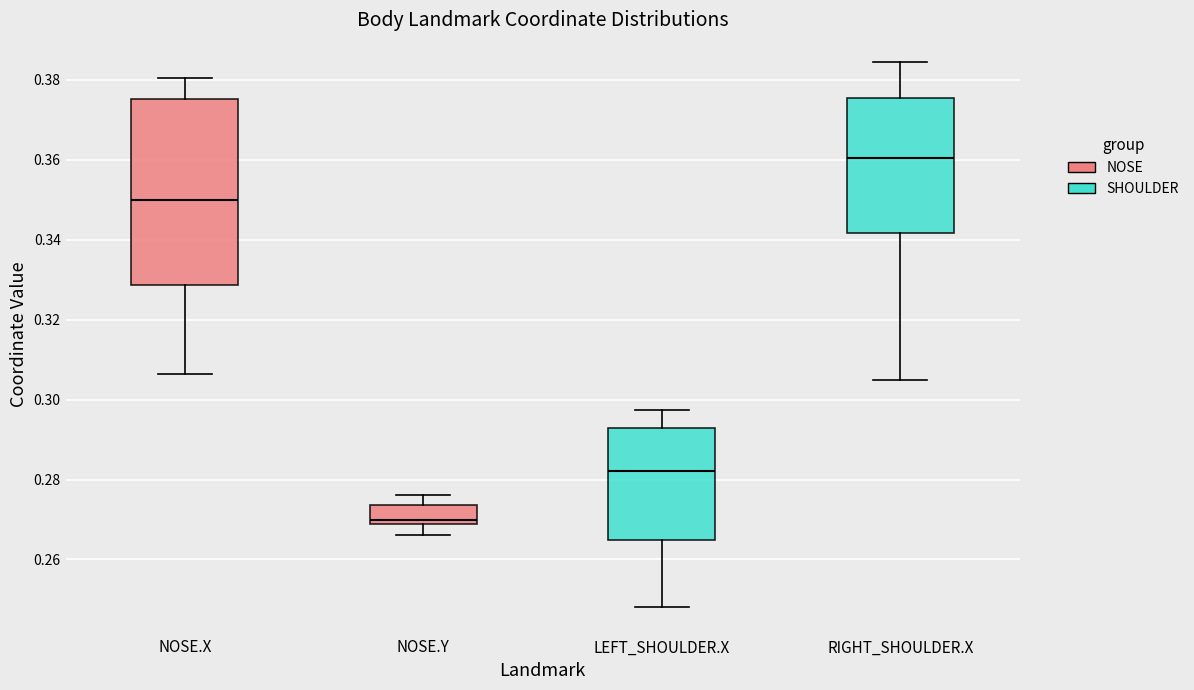

Comparing the boxes themselves (not the whiskers), which one is the tallest?

NOSE.X